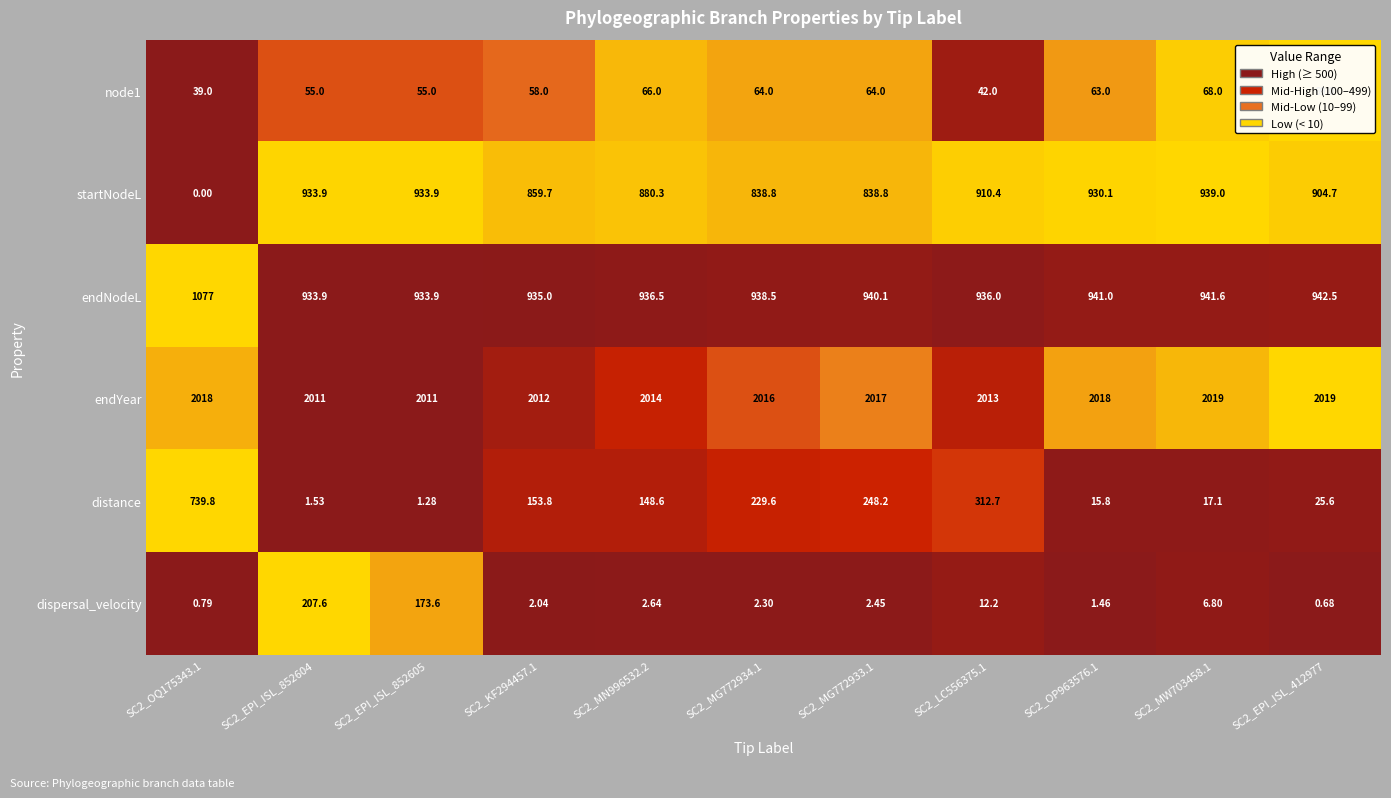

Which series has the widest spread of values?

startNodeL